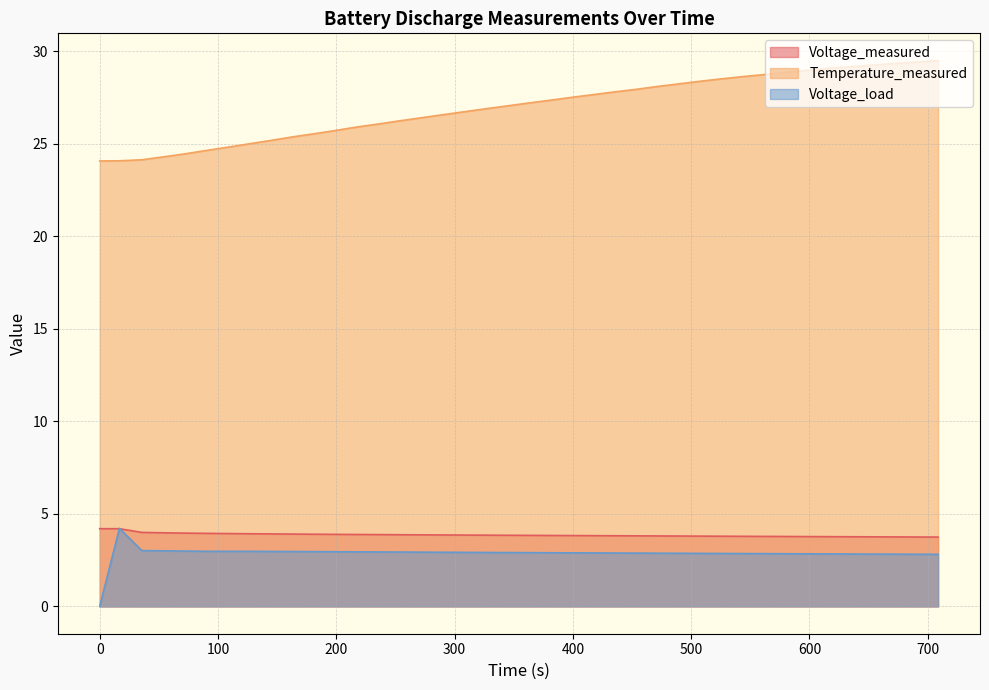

What is the greatest value displayed?

29.5